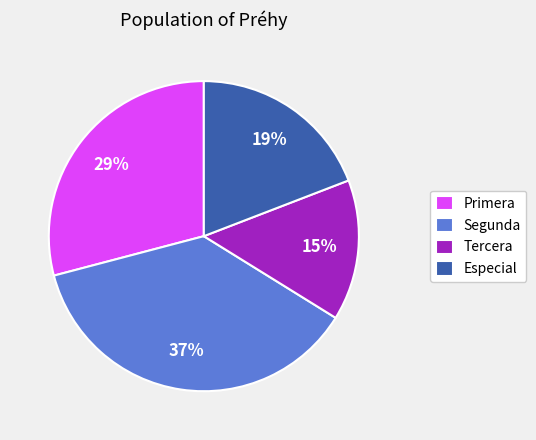

Approximately how many times larger is the value at Segunda compared to Especial?

1.9